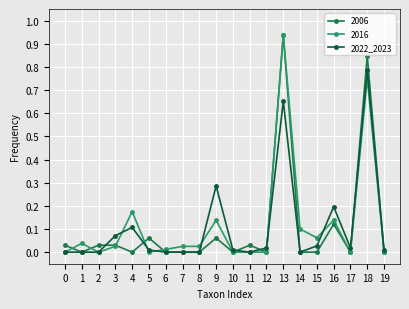

Count the number of data series in this chart.

3